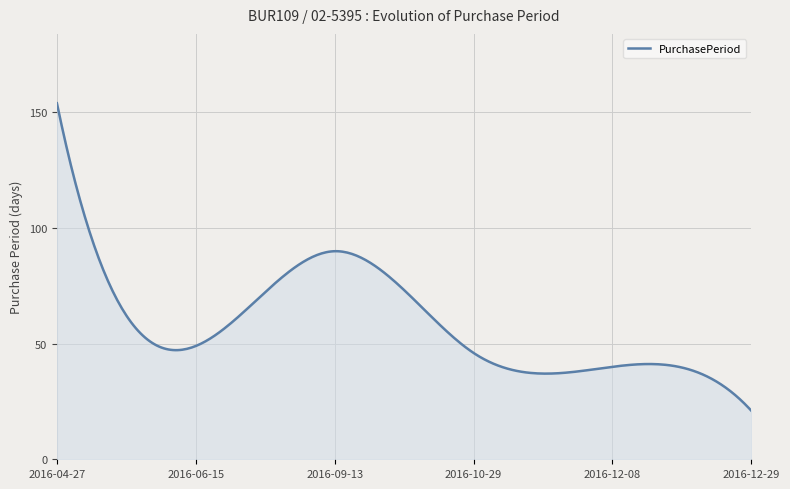

What is the minimum value shown in the chart?

21.0